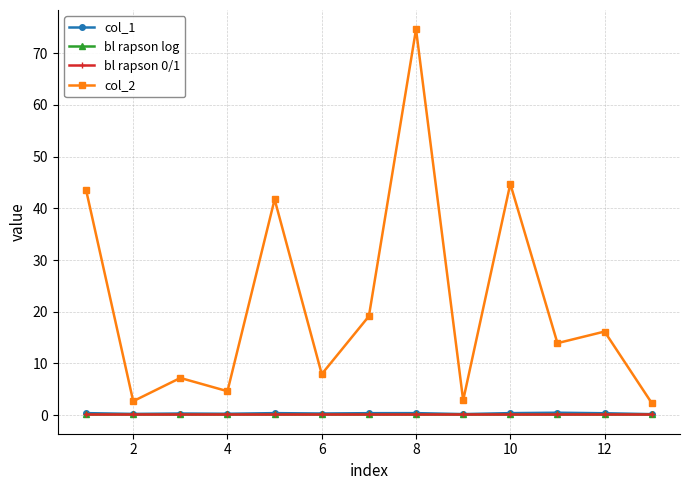

Which series has the largest range (max minus min)?

col_2